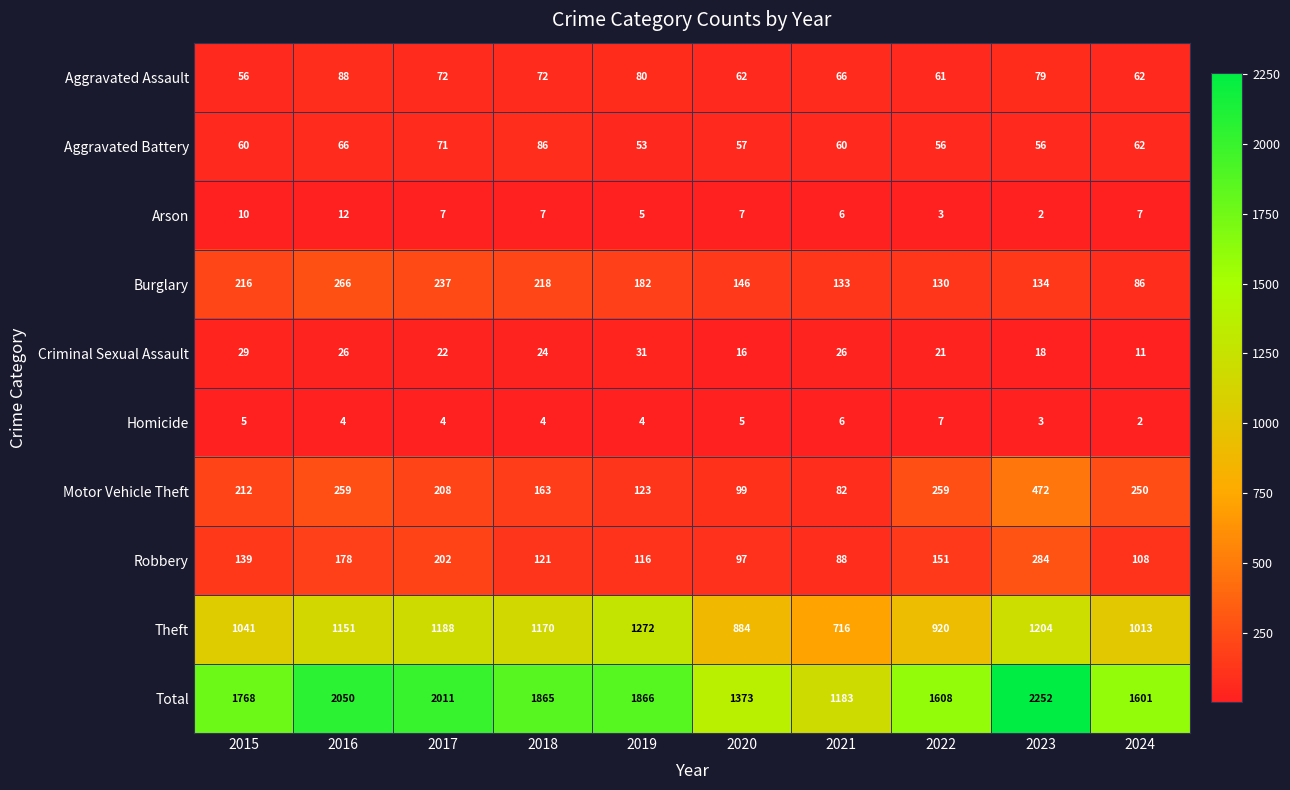

What is the difference between the highest and lowest values at 2017?

2007